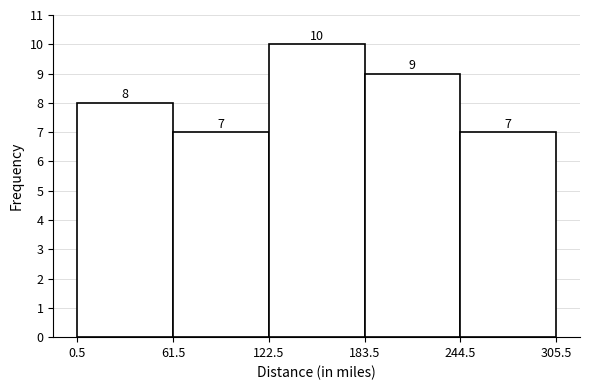

Reading left to right, list every bar in this chart as the range it spans on the x-axis followed by its height.

0.5 to 61.5: 8
61.5 to 122.5: 7
122.5 to 183.5: 10
183.5 to 244.5: 9
244.5 to 305.5: 7